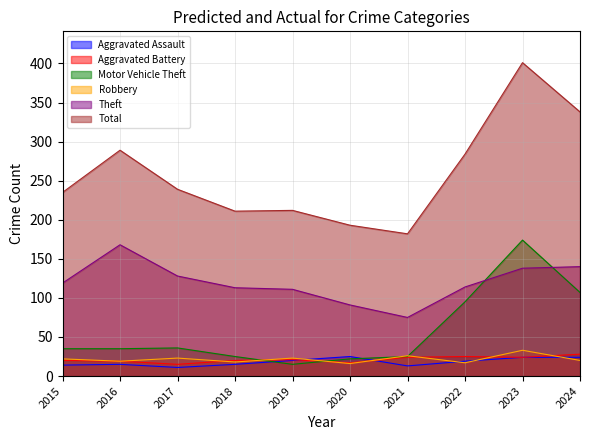

How many distinct data groups are displayed?

6